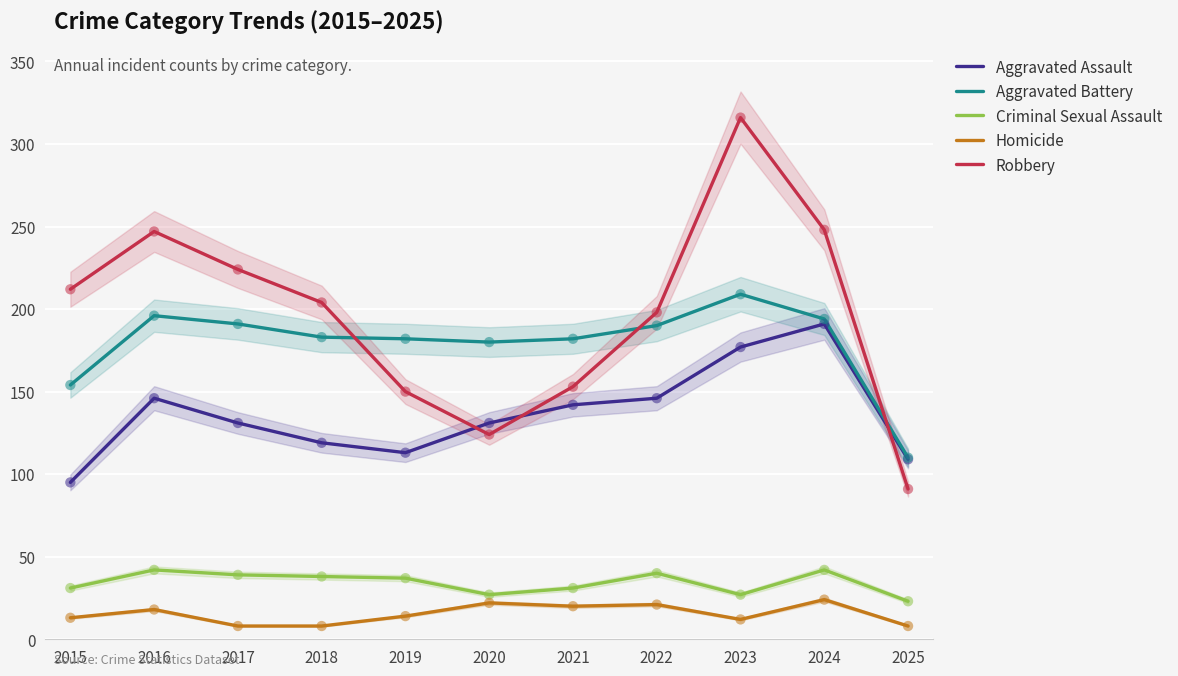

At how many categories does at least one series exceed 229?

3